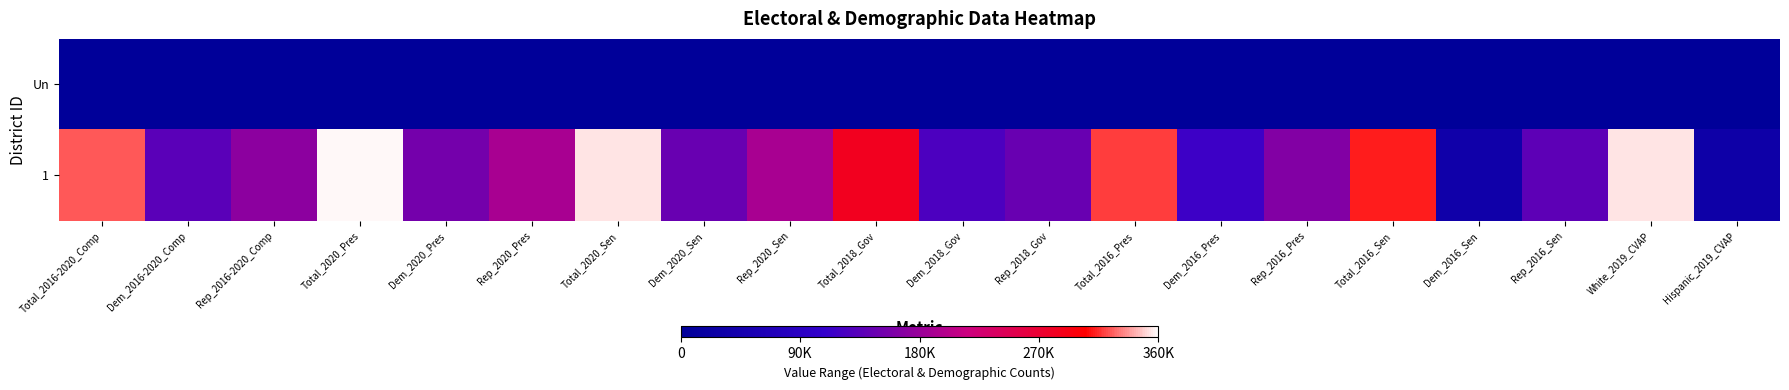

Which series has the largest range (max minus min)?

1